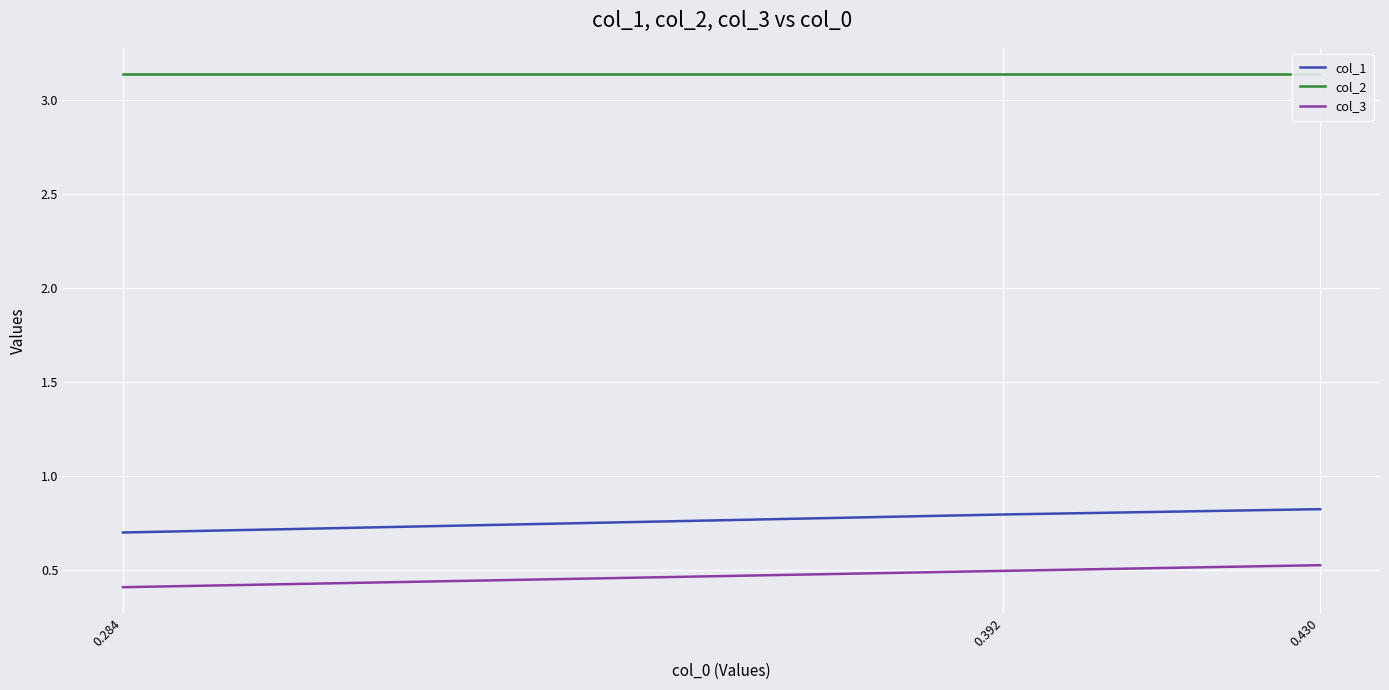

What is the difference between the highest and lowest values at 0.284?

2.7